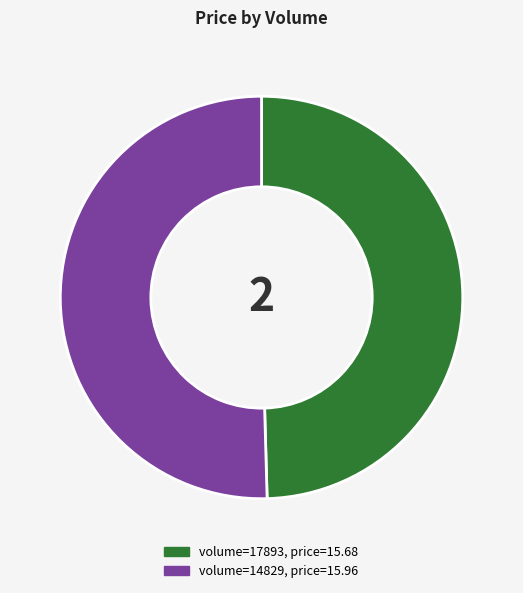

Is there any slice that represents more than half of the pie?

Yes